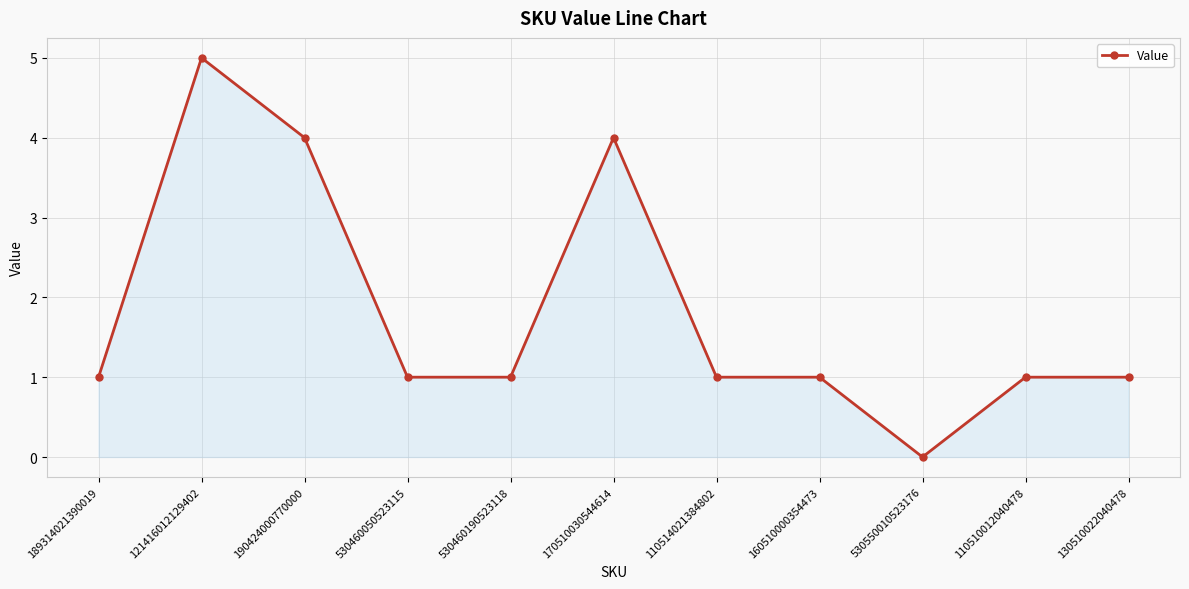

What is the ratio of the value at 530460050523115 to the value at 189314021390019?

1.0